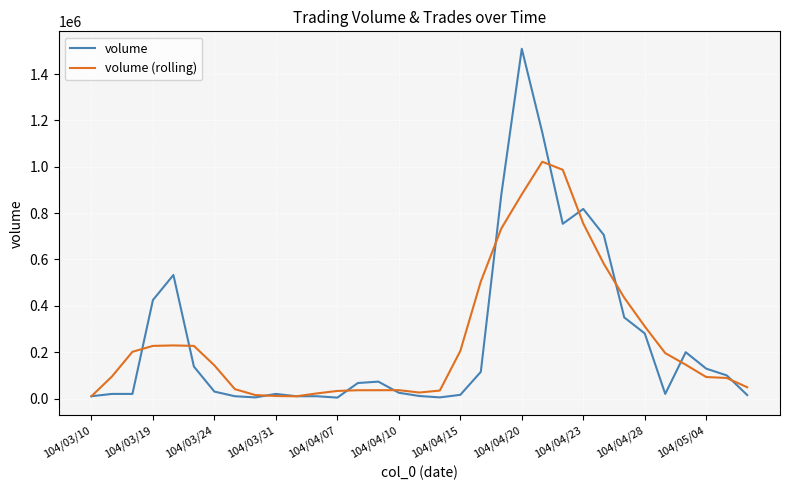

What is the highest value of the volume series?

1509000